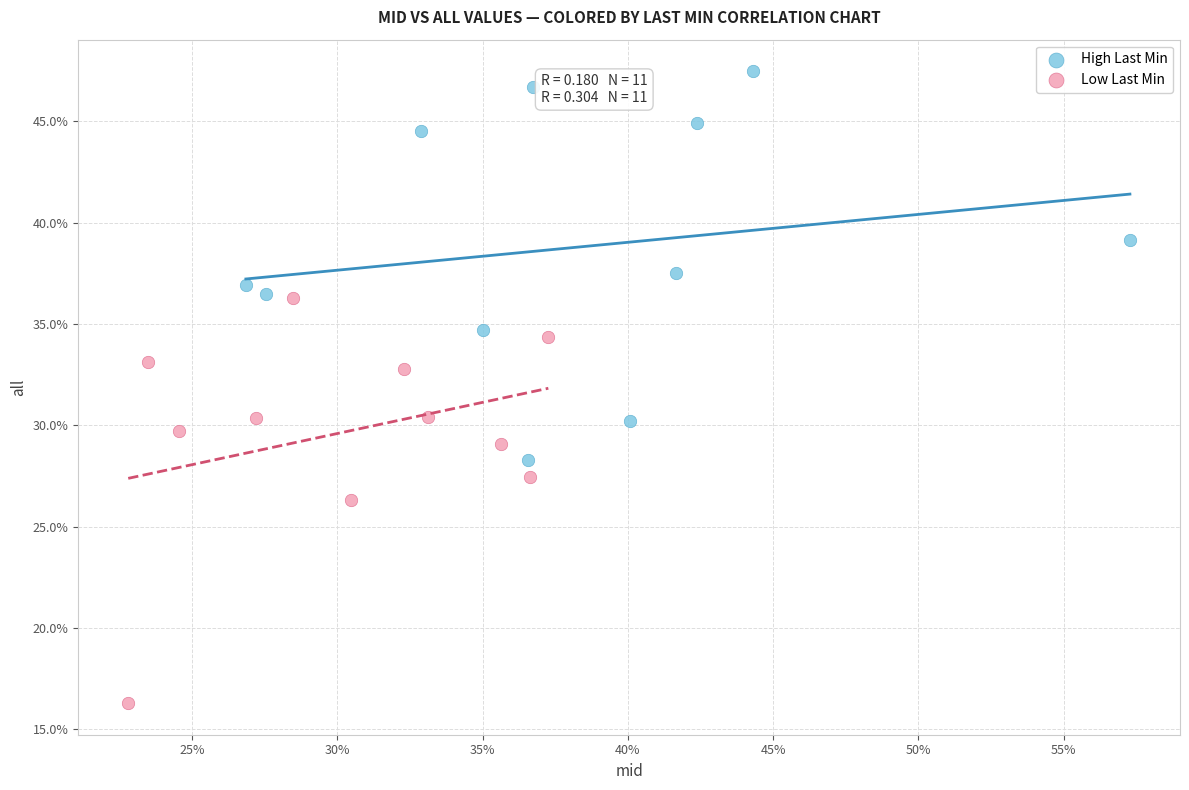

What are all the series names shown in the legend?

High Last Min, Low Last Min